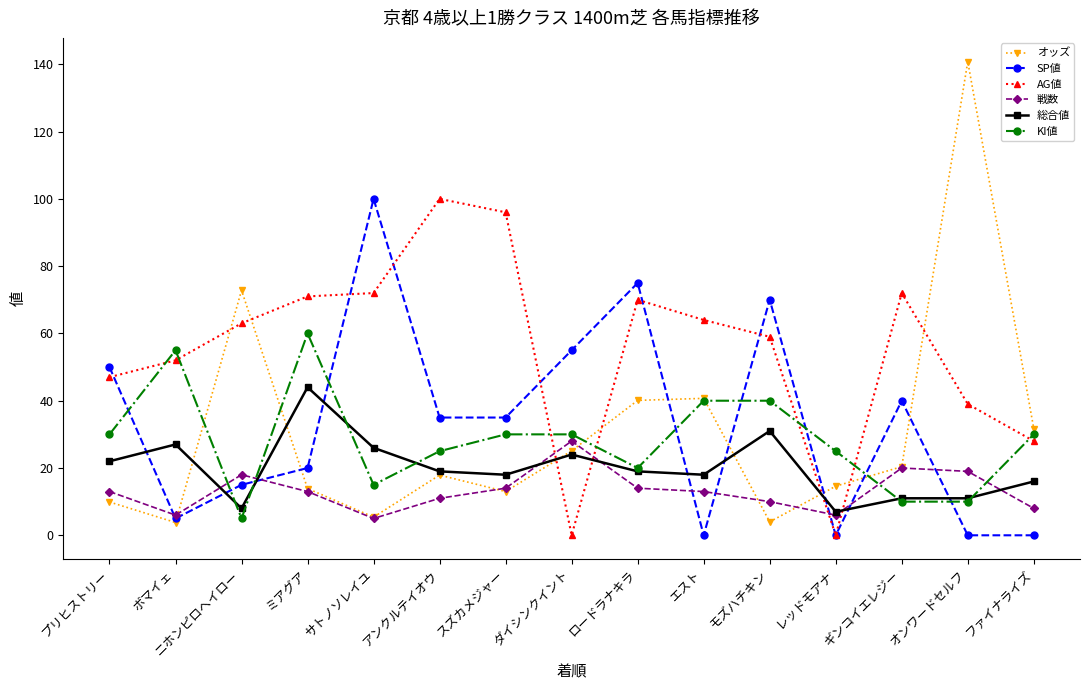

True or false: オッズ and SP値 cross at least once.

True